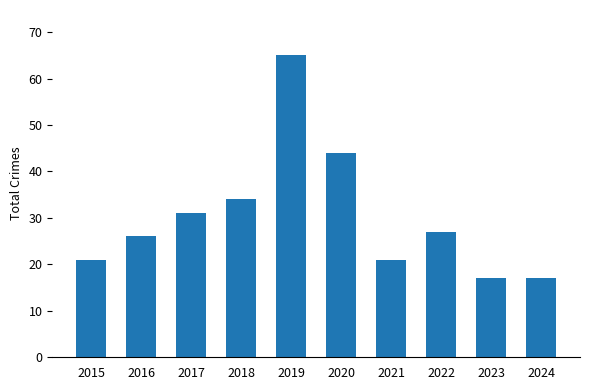

What is the change in value from 2015 to 2017?

+10